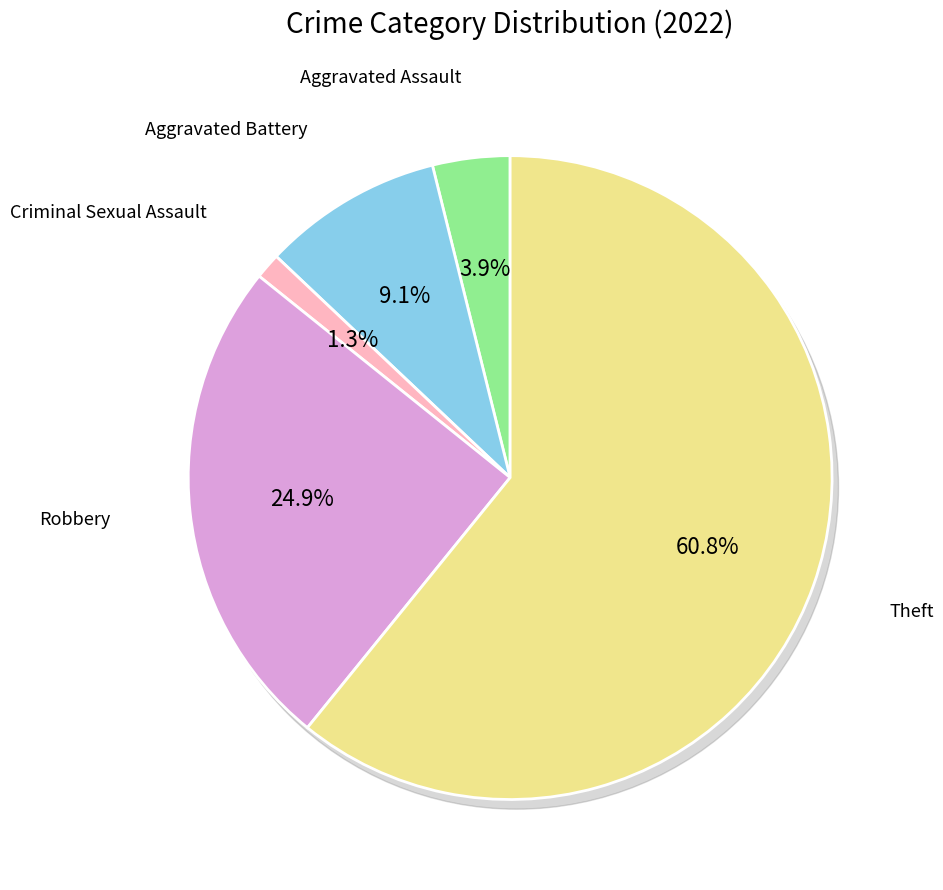

What portion of the pie excludes Aggravated Battery?

90.9%